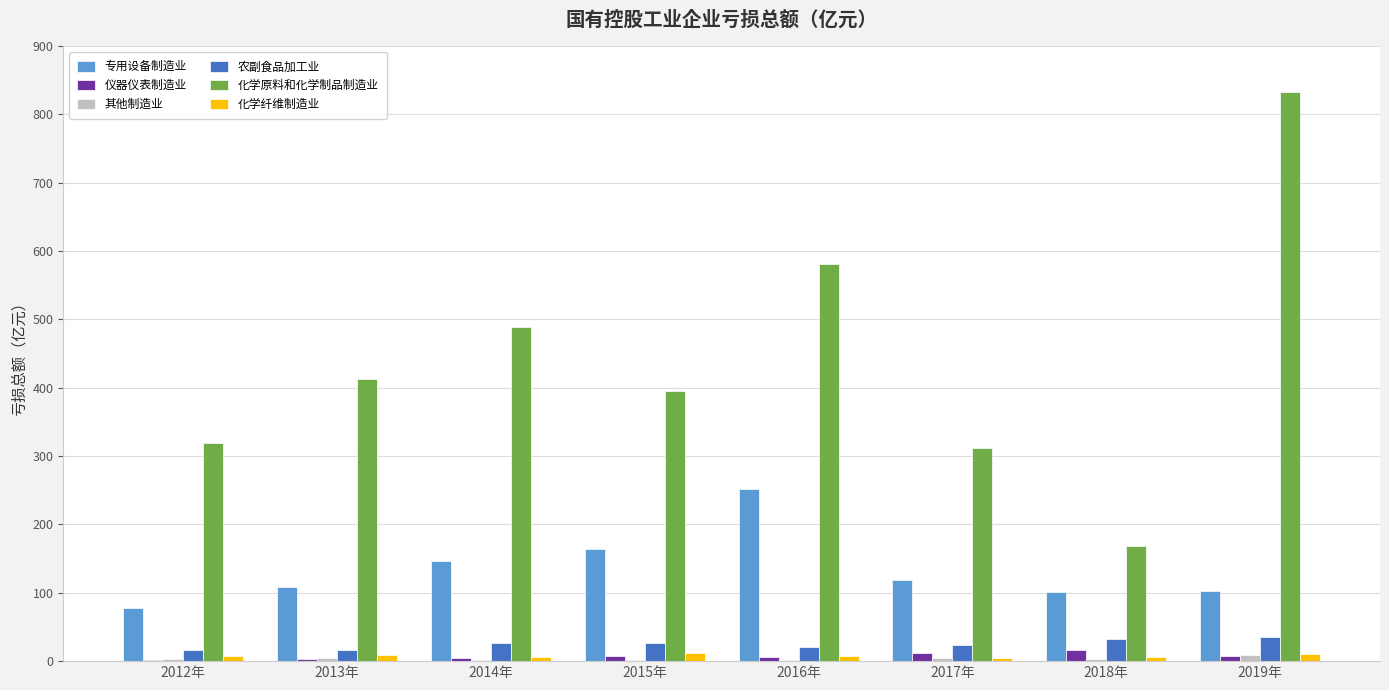

The 专用设备制造业 series shows 200.6 at 2017年. True or false?

False